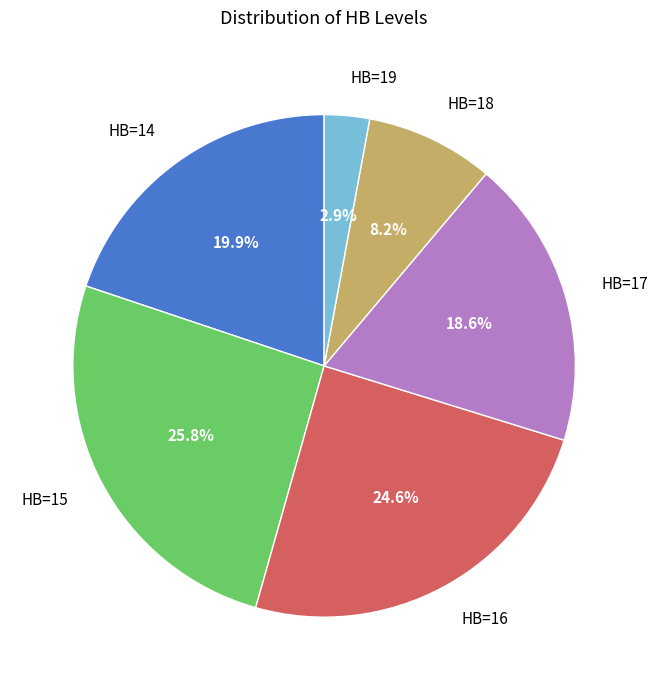

Which slice is the smallest?

HB=19